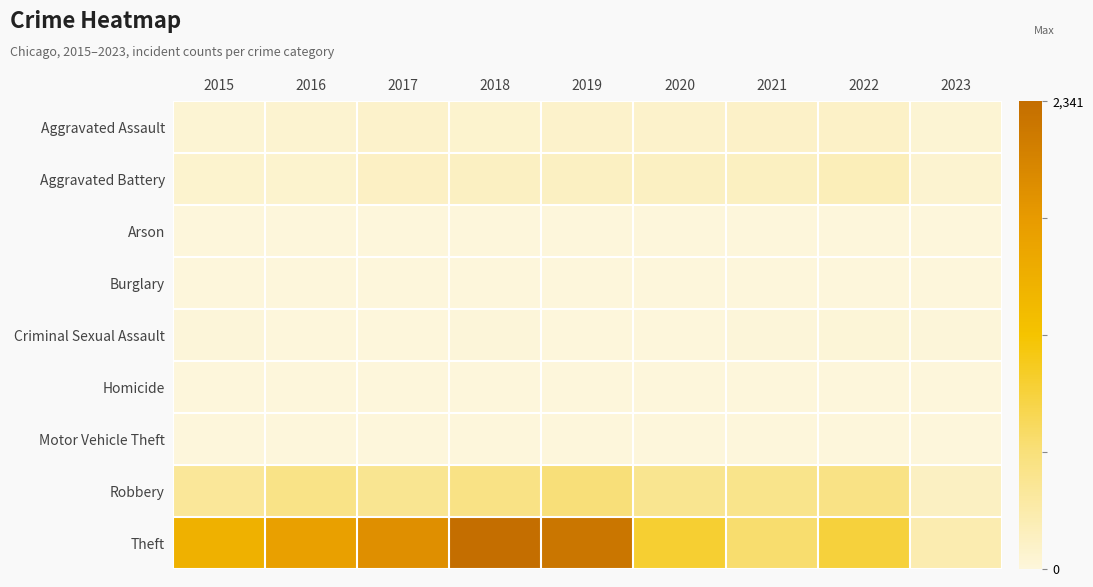

At how many categories does at least one series exceed 2322?

1